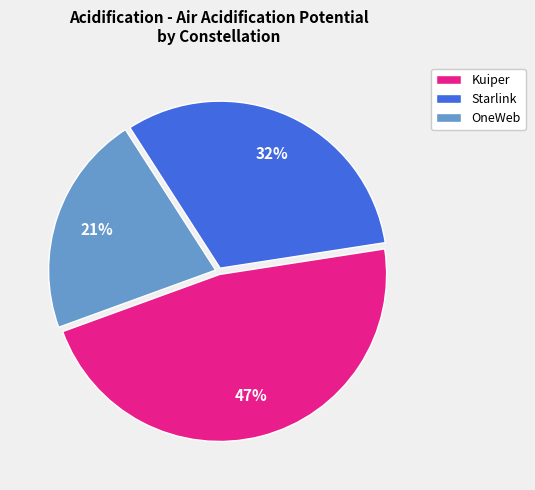

To the nearest percent, what portion does Kuiper represent?

47%